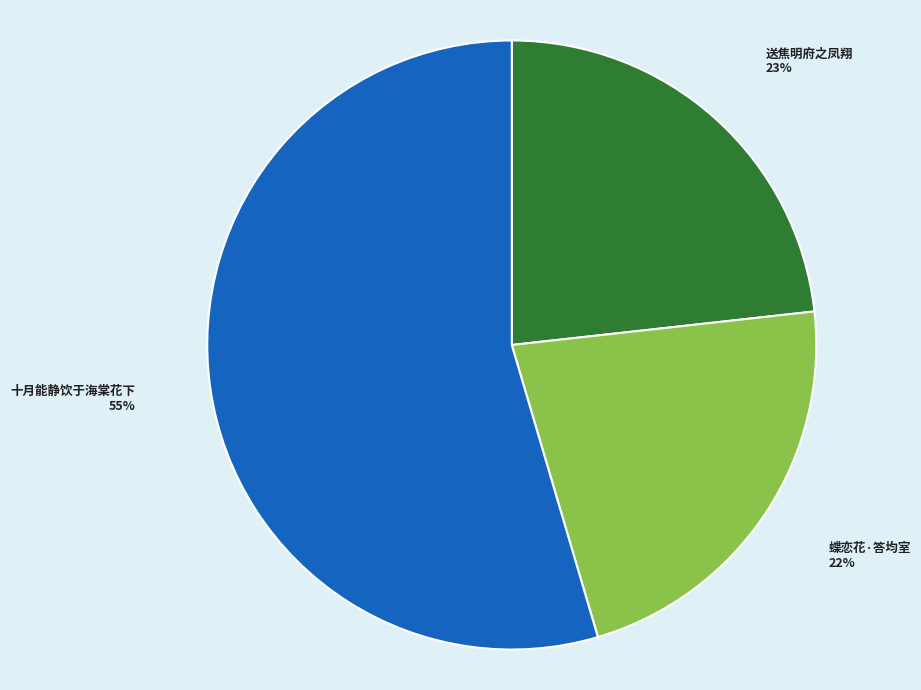

Count the number of slices in the pie.

3